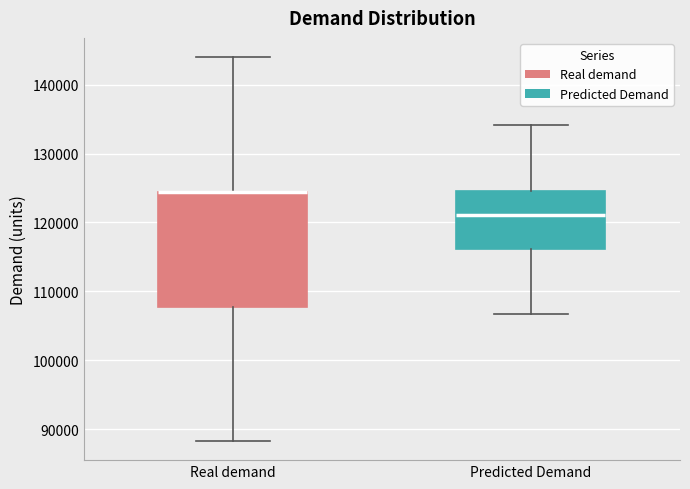

Reading left to right, transcribe this box plot: for each box, give where its median line is, the range the box spans, and where its two whiskers end, as read against the y-axis. The values are not printed on the chart, so give them approximately, as read against the axis.

Real demand: median 124000 (drawn on the box's upper edge), box 108000 to 124000, whiskers 88000 to 144000
Predicted Demand: median 121000, box 116000 to 125000, whiskers 107000 to 134000